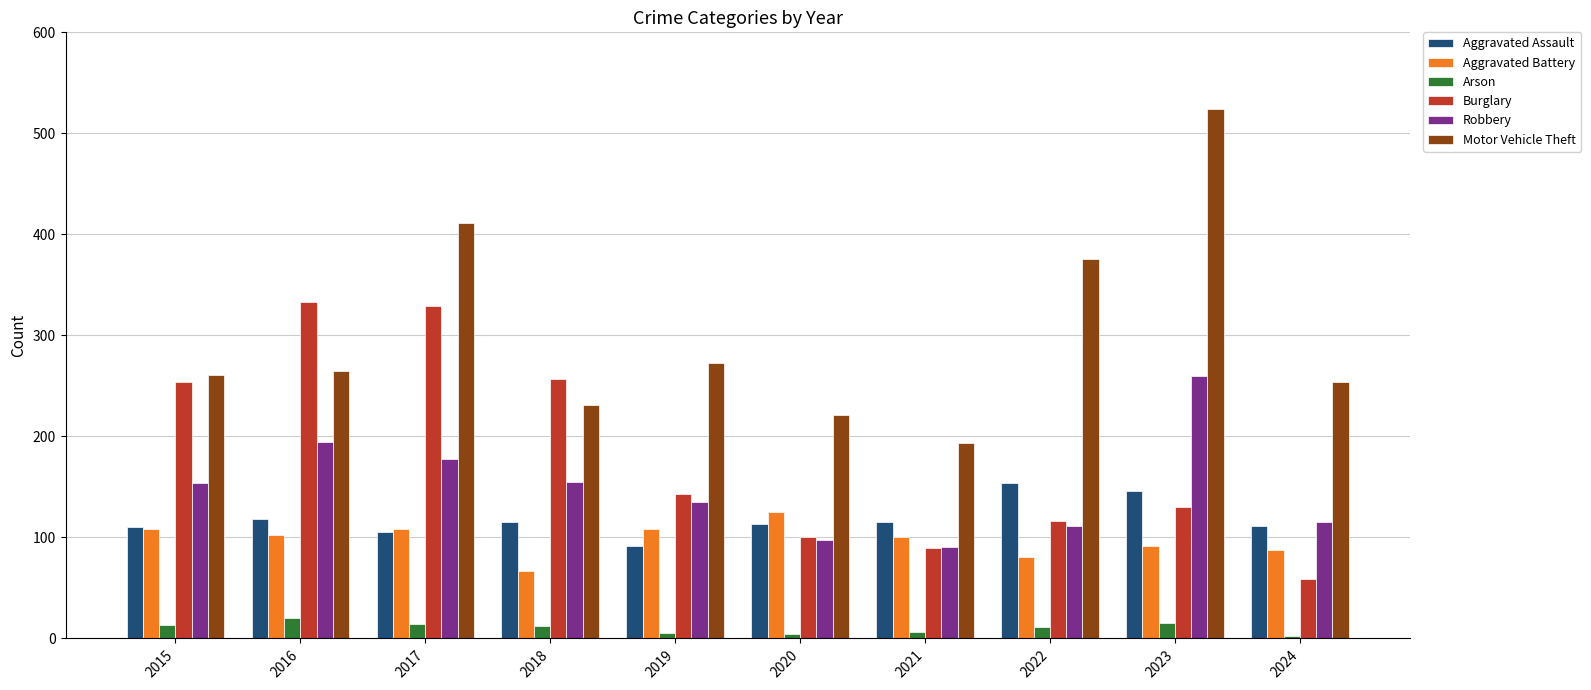

Which series has the largest total across all categories?

Motor Vehicle Theft